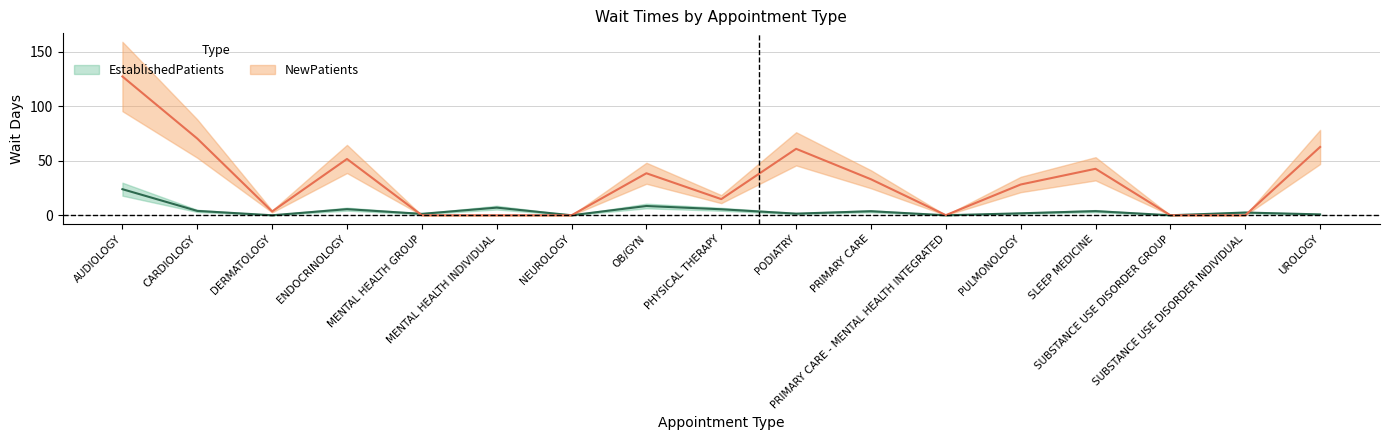

List the labels in order of NewPatients value, largest first.

AUDIOLOGY, CARDIOLOGY, UROLOGY, PODIATRY, ENDOCRINOLOGY, SLEEP MEDICINE, OB/GYN, PRIMARY CARE, PULMONOLOGY, PHYSICAL THERAPY, DERMATOLOGY, PRIMARY CARE - MENTAL HEALTH INTEGRATED, MENTAL HEALTH GROUP, MENTAL HEALTH INDIVIDUAL, NEUROLOGY, SUBSTANCE USE DISORDER GROUP, SUBSTANCE USE DISORDER INDIVIDUAL